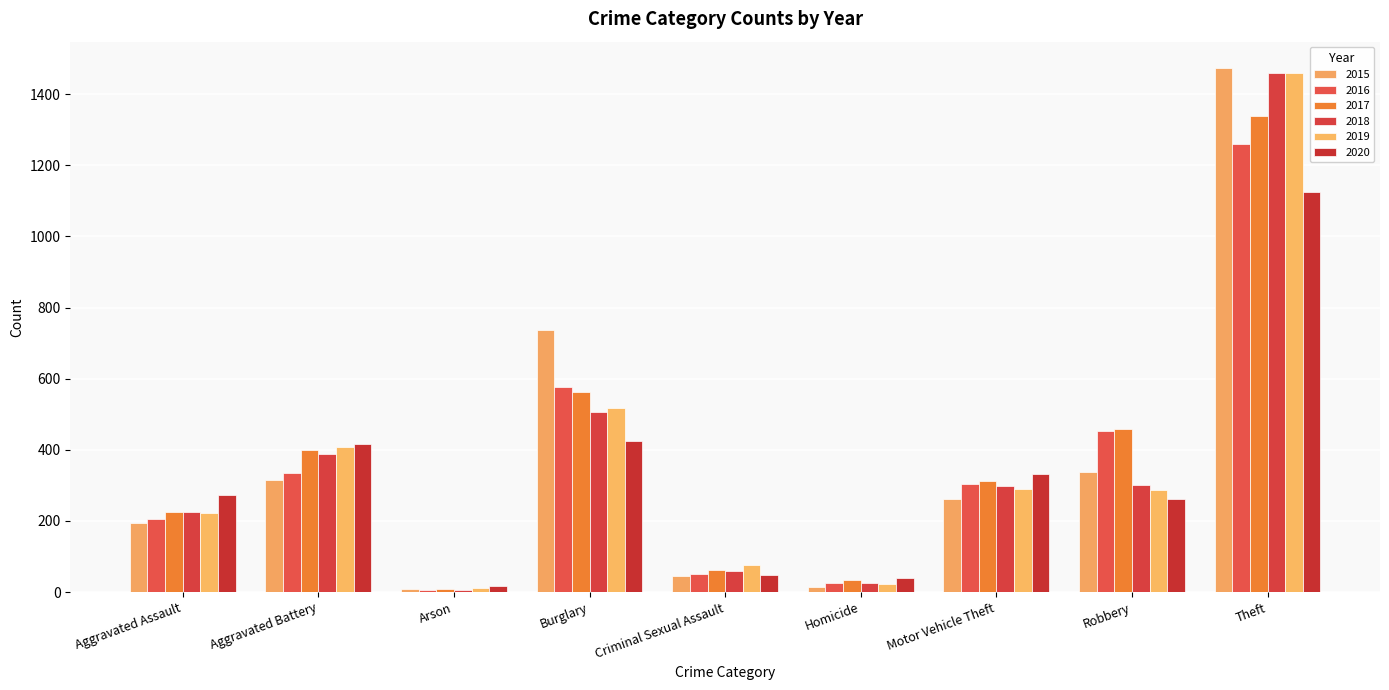

What are all the series names shown in the legend?

2015, 2016, 2017, 2018, 2019, 2020